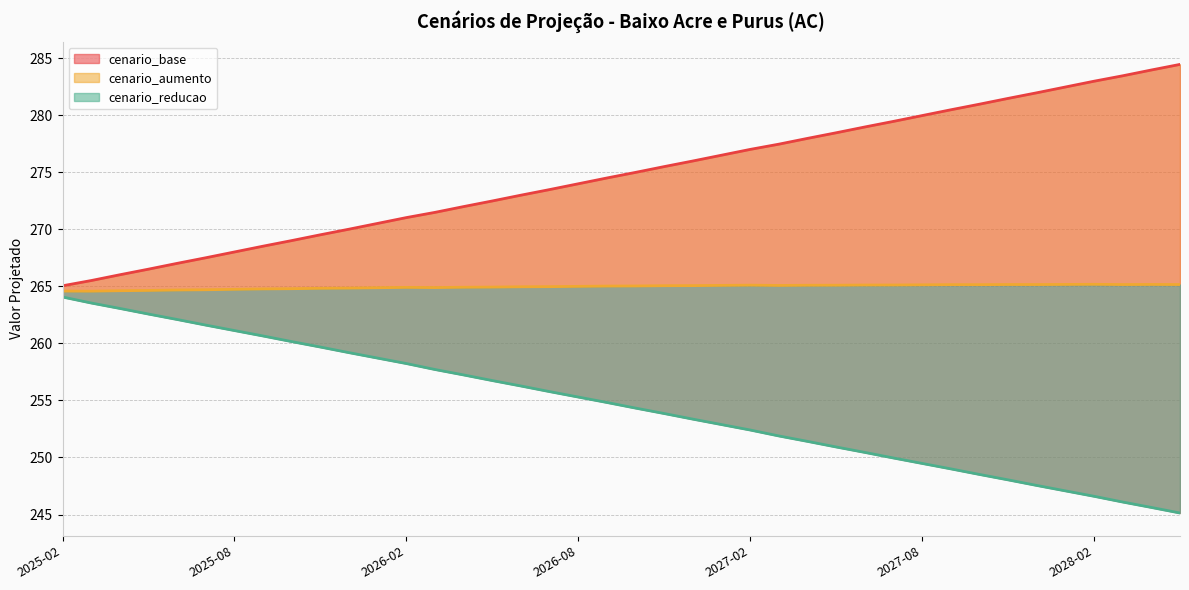

What is the difference between the maximum and minimum values in the cenario_base series?

19.4